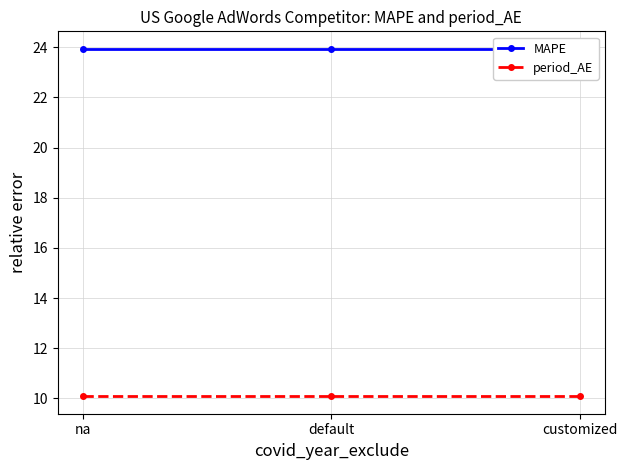

At which category is the sum across all series the highest?

na